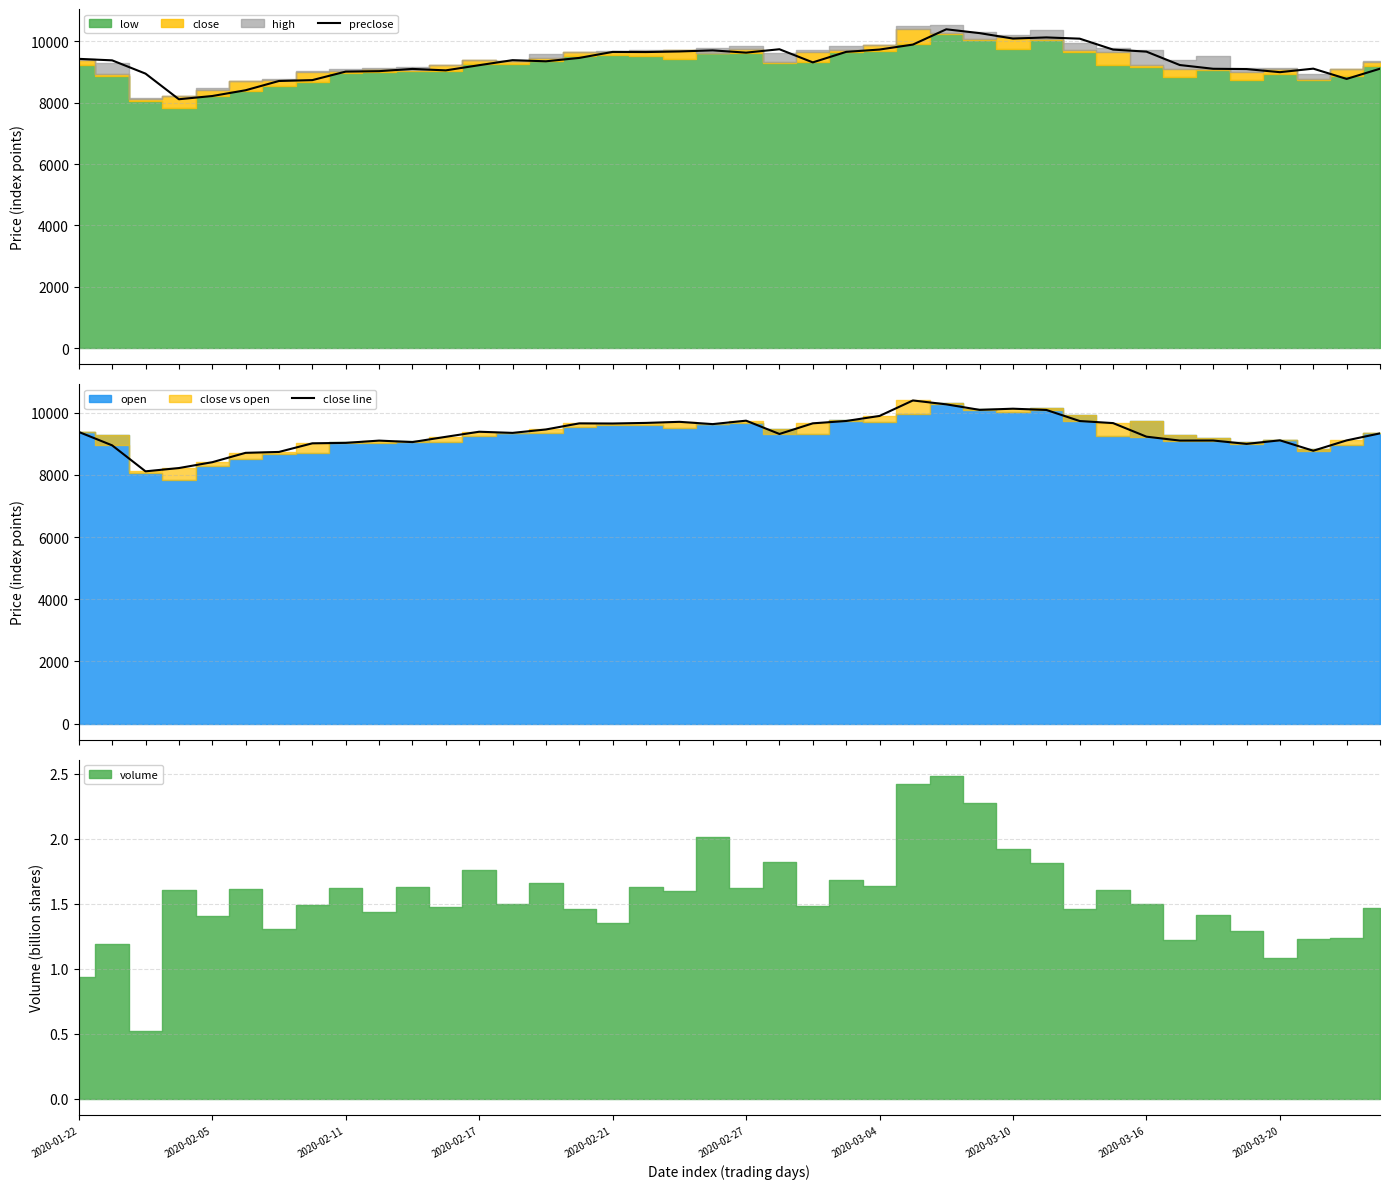

True or false: close line and preclose cross at least once.

True